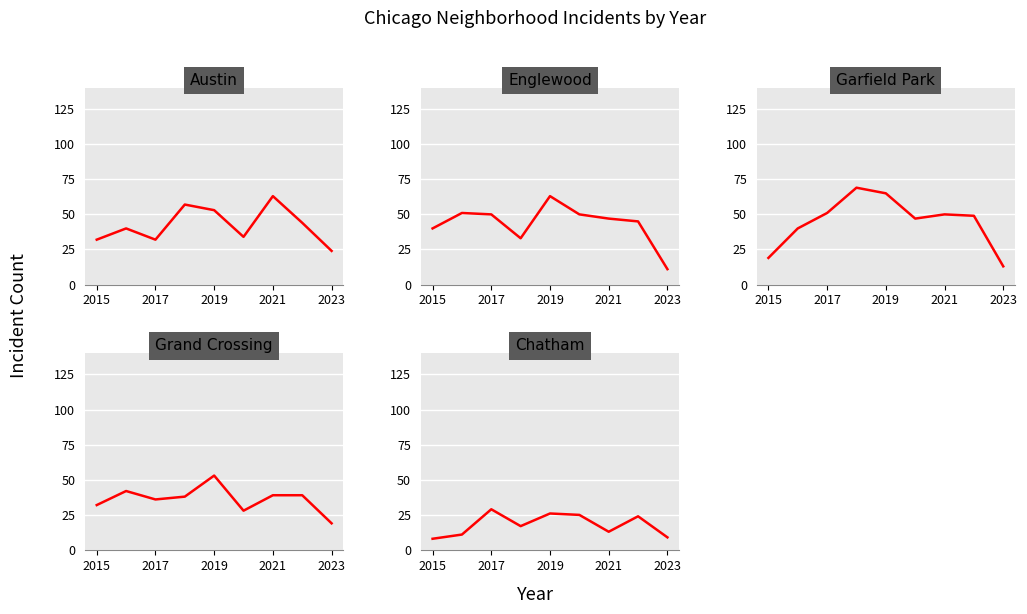

What is the value of the Austin point at the 3rd from the left?

32